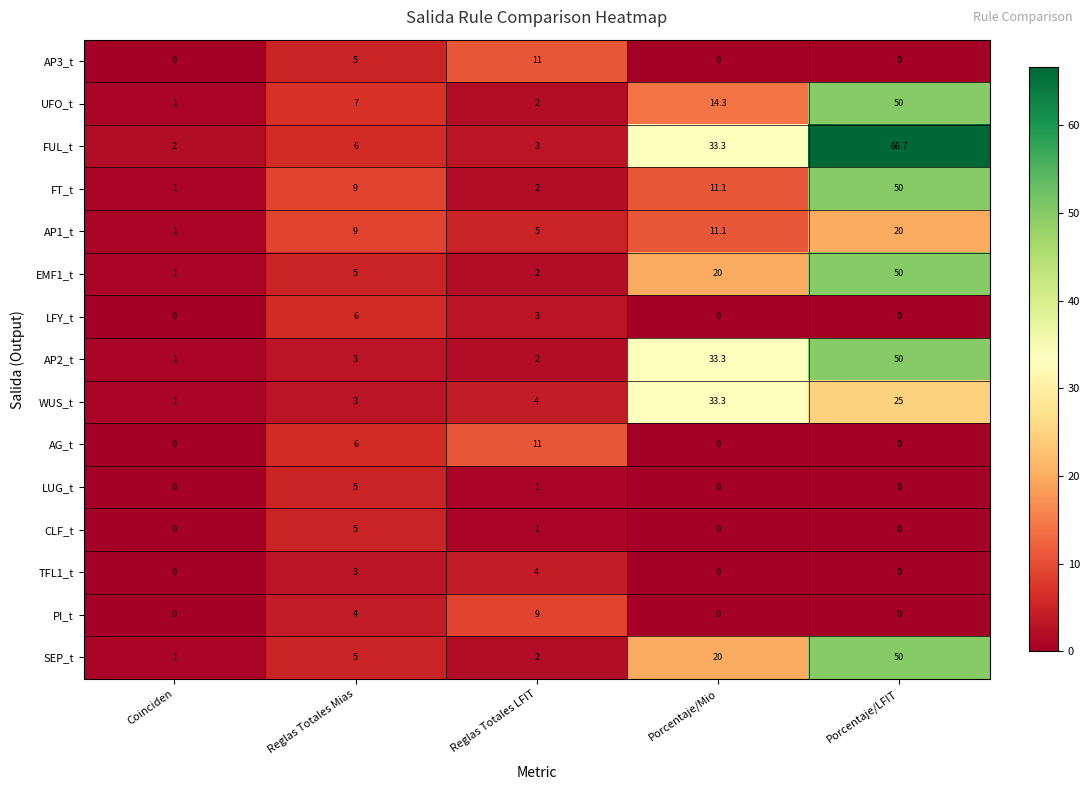

How many series are shown in this chart?

15